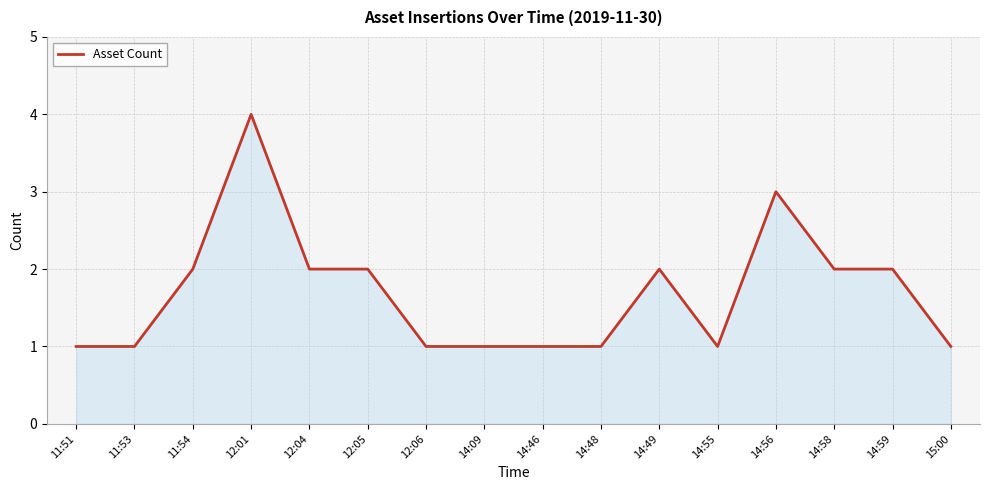

The value at 14:59 is 2. True or false?

True